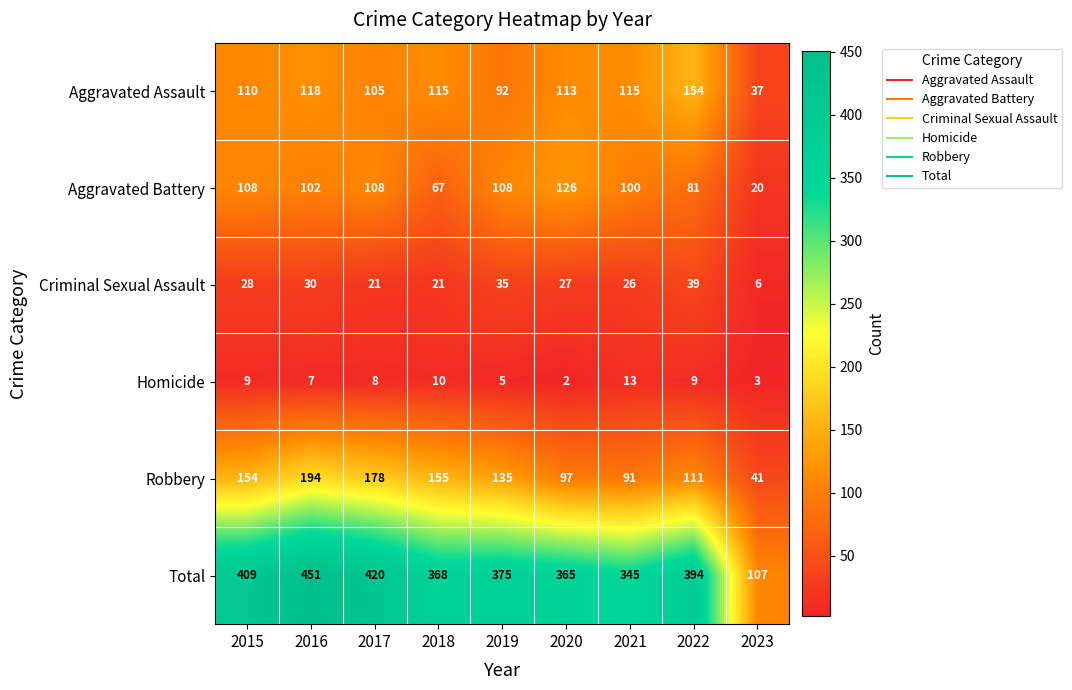

The value of Aggravated Battery at 2018 is 67. True or false?

True